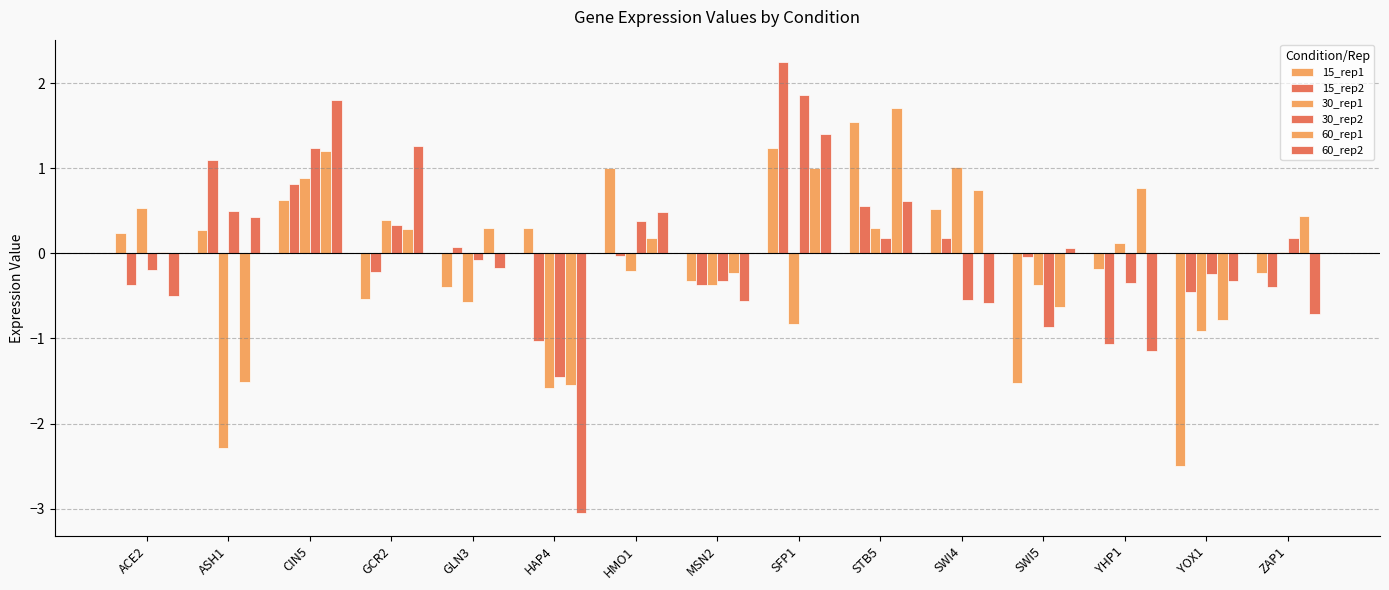

True or false: 30_rep1 has a value of 0.5 at SWI4.

False